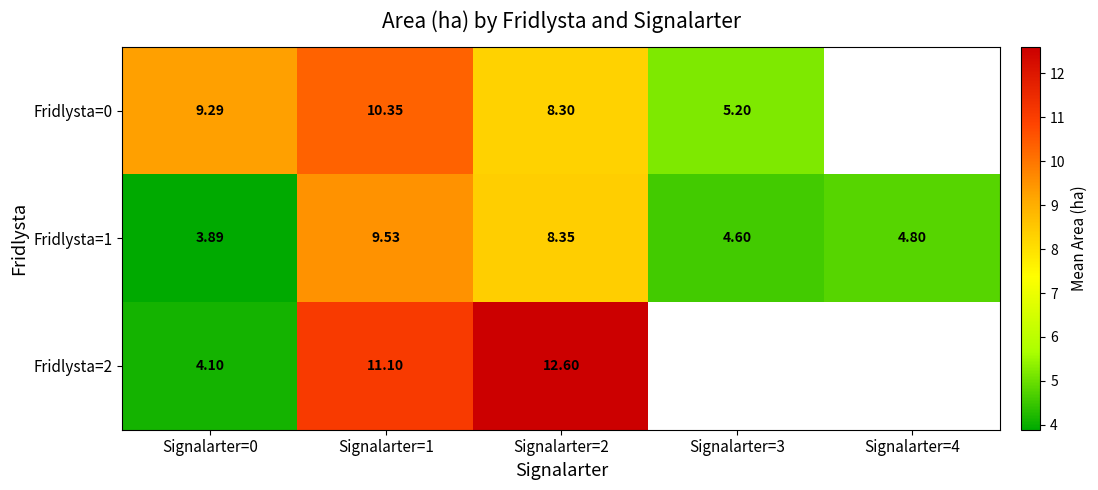

True or false: Fridlysta=0 has a value of 2.9 at Signalarter=2.

False